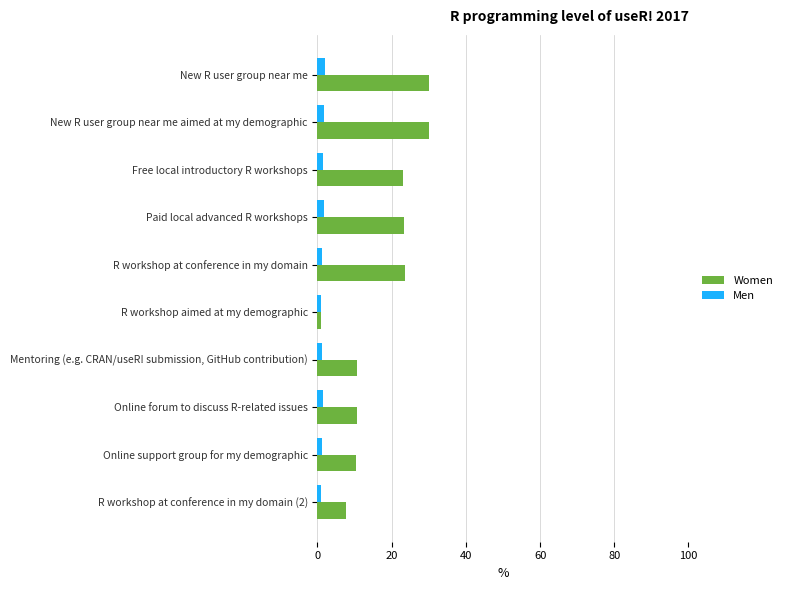

How many values in the Women series are below 23?

5